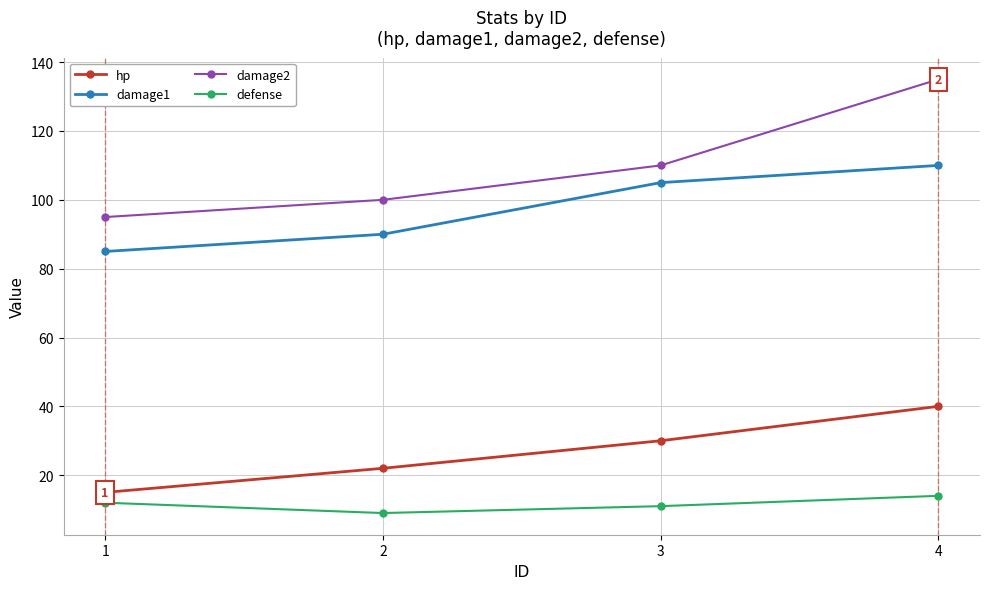

Is this an area chart (filled region under the line)?

No